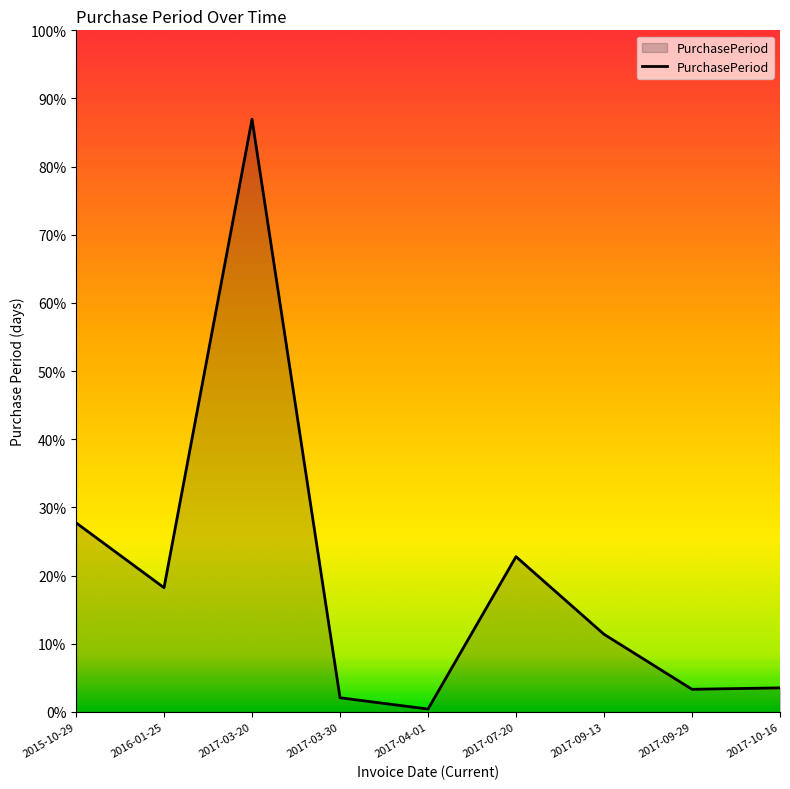

Does the chart display data point markers on the line(s)?

No